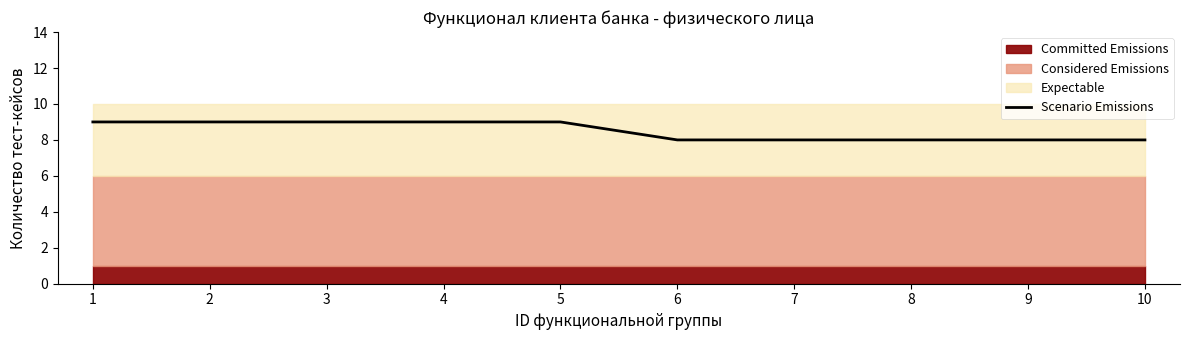

What value does the Scenario Emissions series have at 2?

9